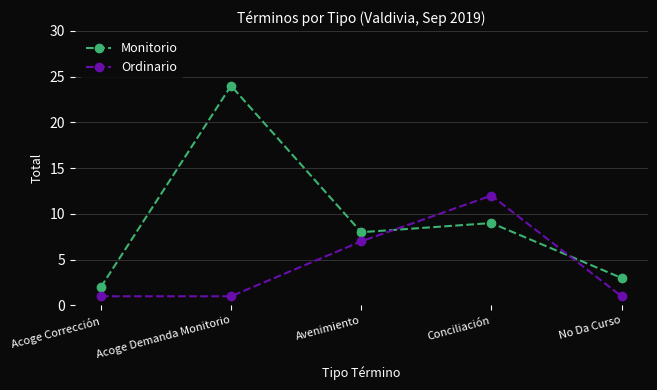

In Monitorio, how many points are higher than both neighbors (excluding endpoints)?

2